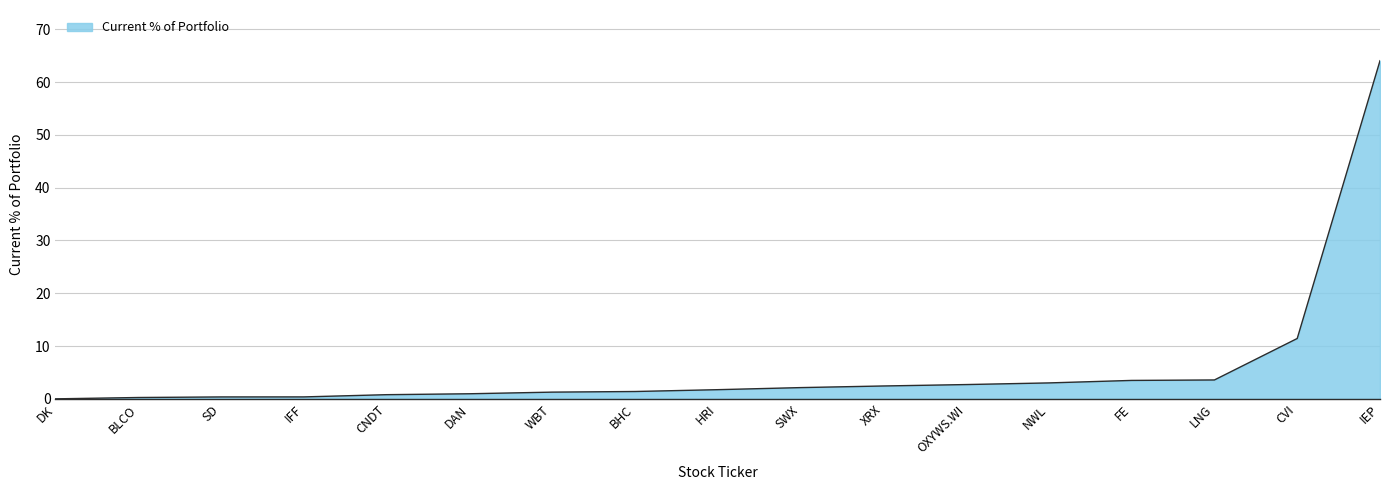

What is the approximate value at IEP?

64.1